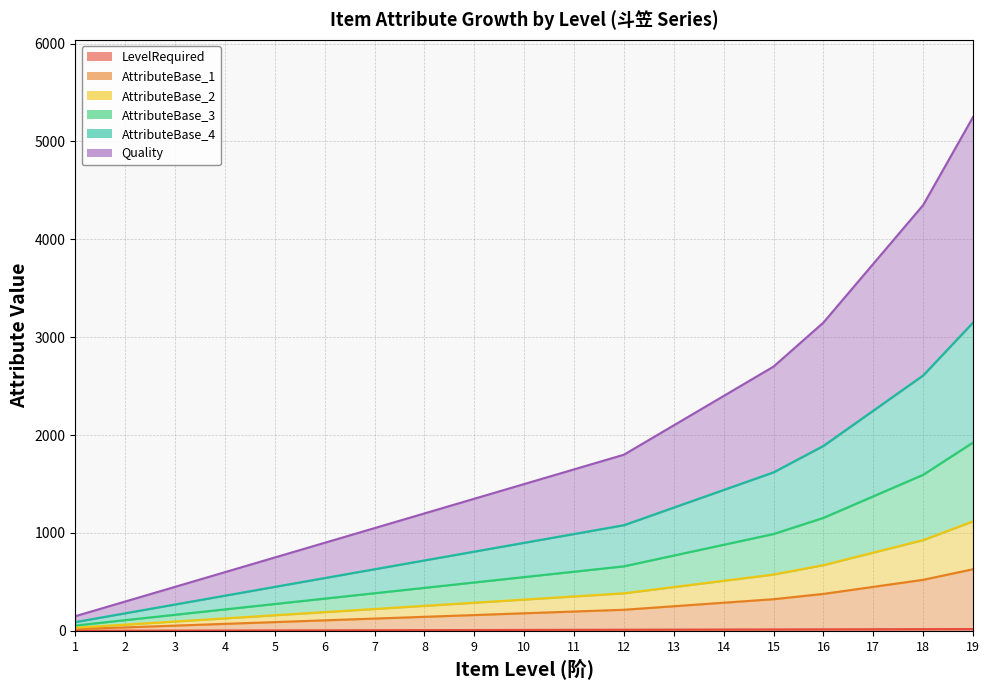

What is the difference between the LevelRequired values at 10 and 7?

3